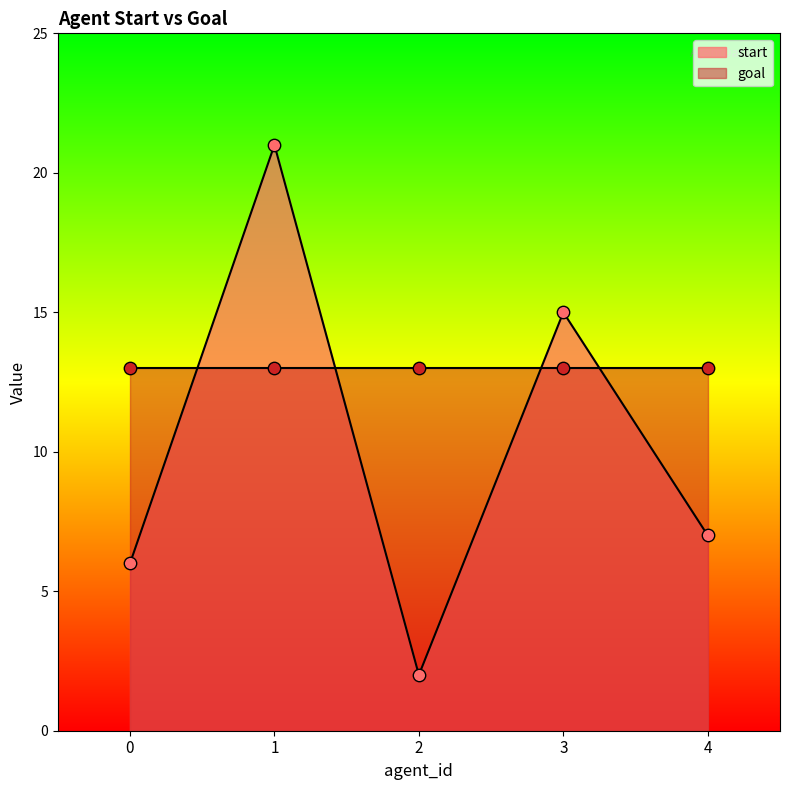

Between 2 and 3, which is larger?

3